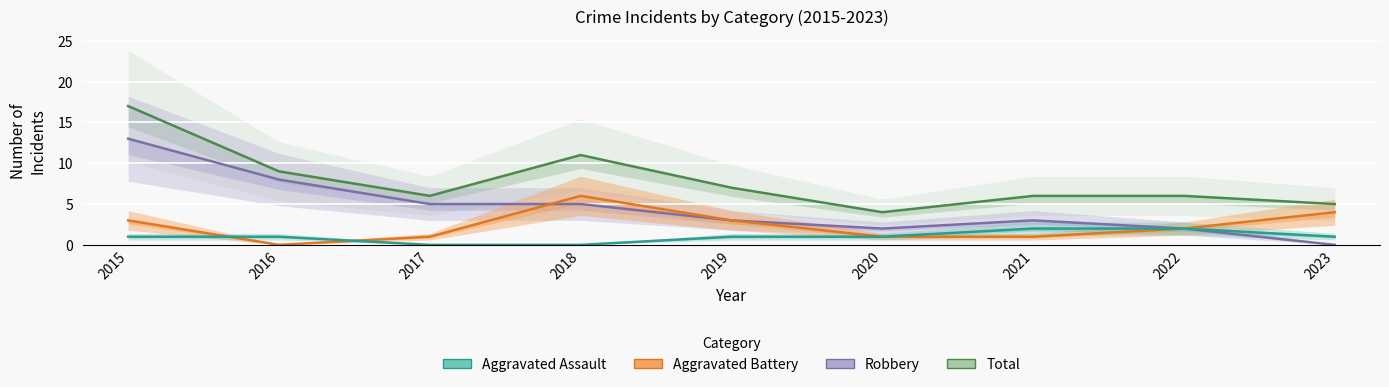

Where does the Aggravated Battery series first go above 2?

2015